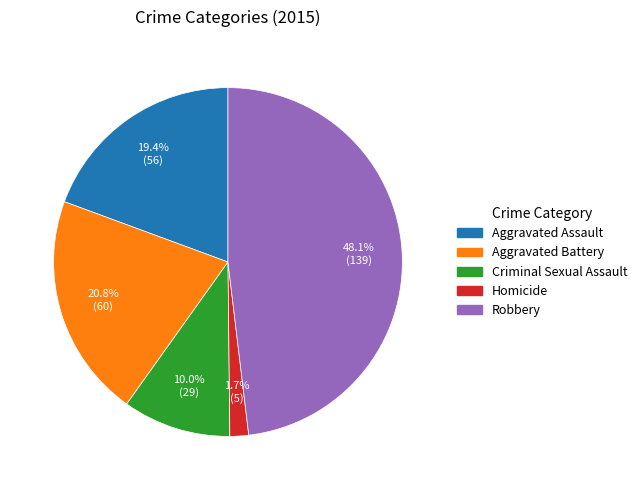

How many segments does this pie chart have?

5